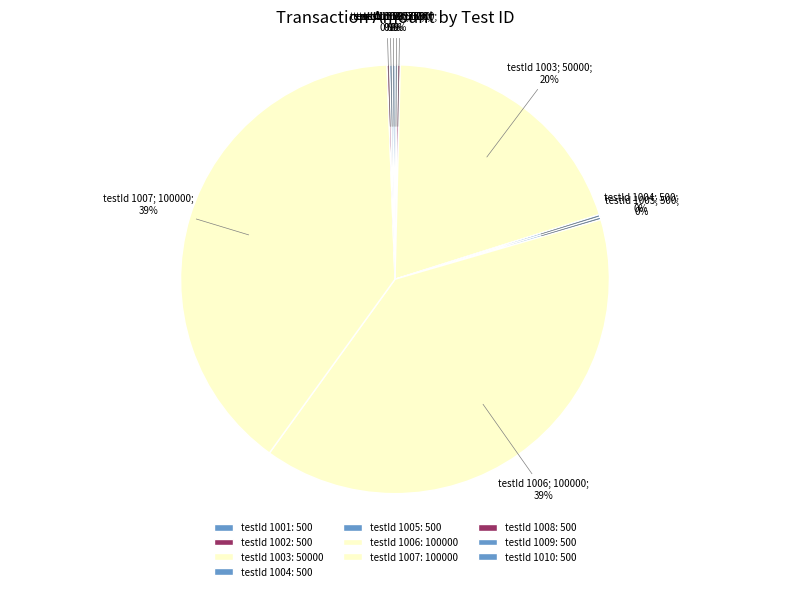

Rank the categories by value from lowest to highest.

1001, 1002, 1004, 1005, 1008, 1009, 1010, 1003, 1006, 1007